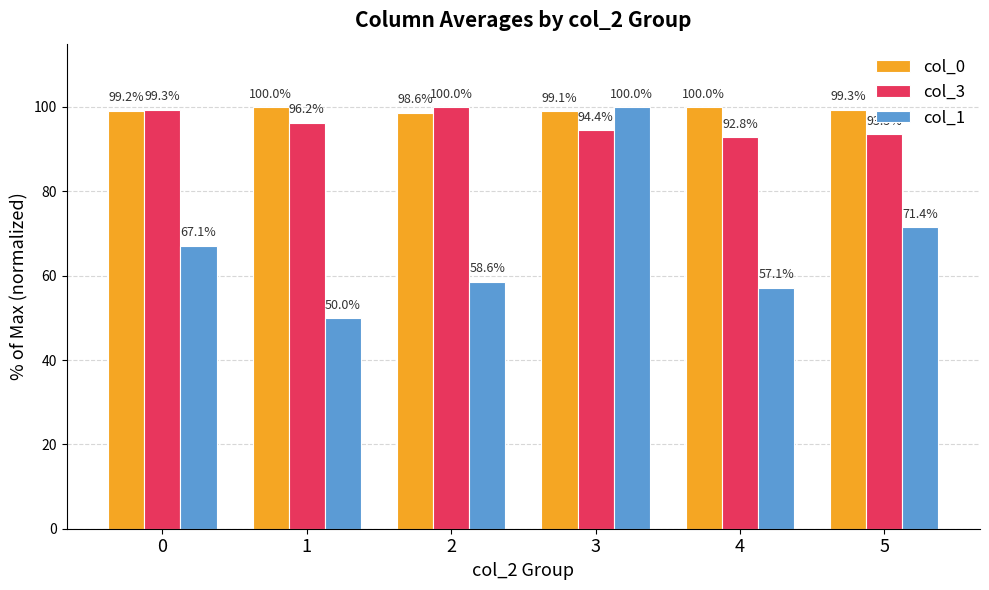

Which category has the lowest value in the col_3 series?

4